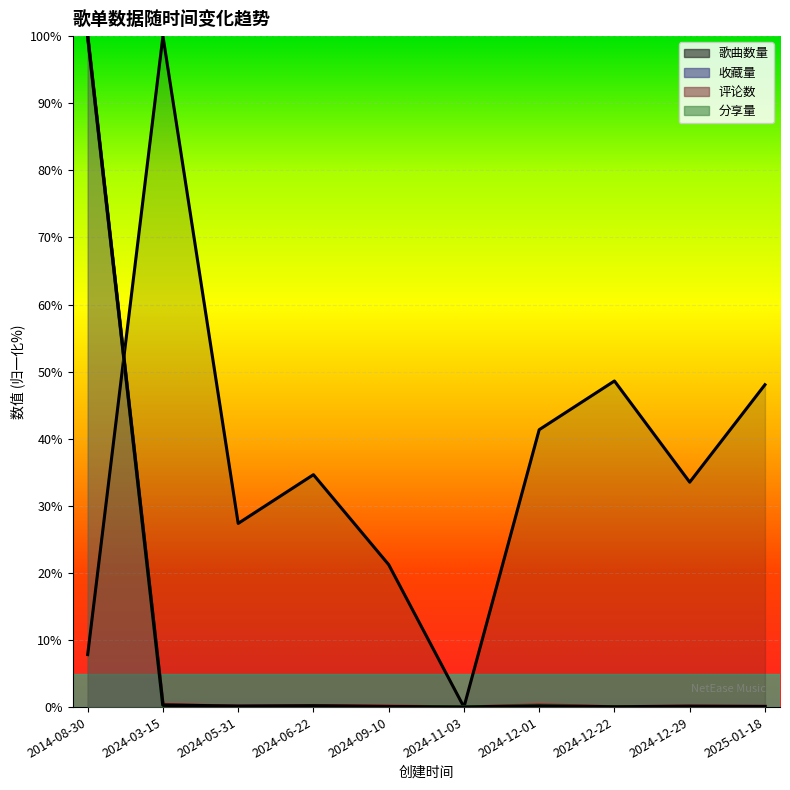

What is the difference between the second highest and second lowest values in the 收藏量 series?

0.3